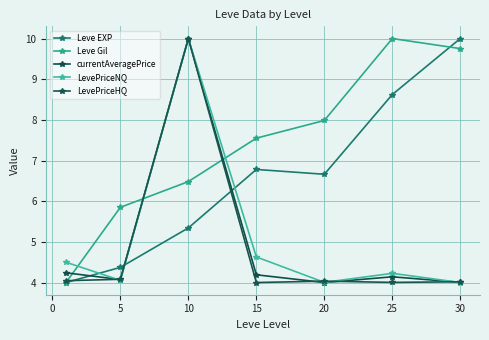

True or false: Leve EXP and LevePriceNQ cross at least once.

True